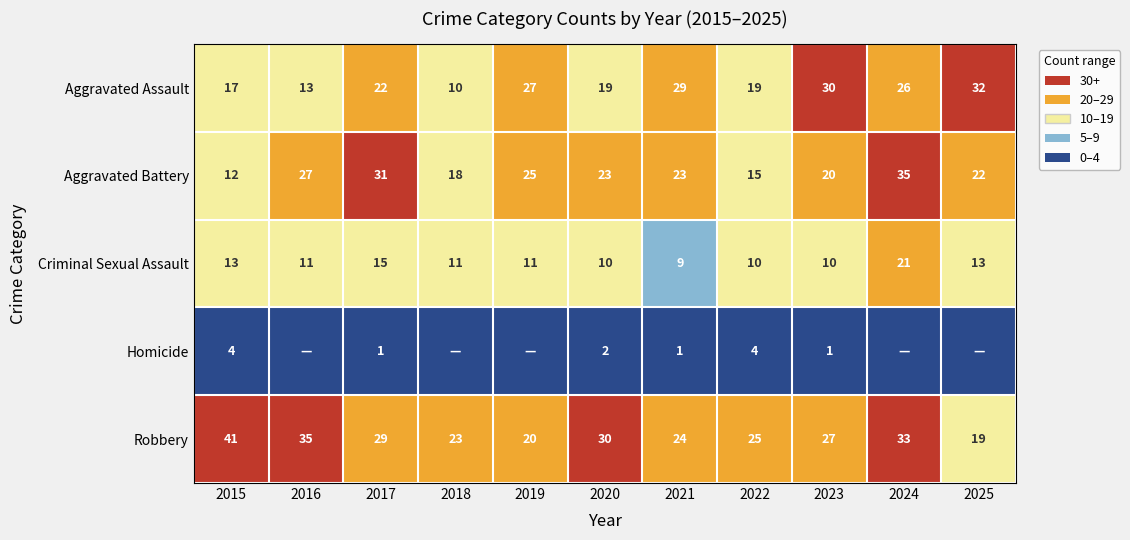

Is the value of Criminal Sexual Assault at 2022 greater than the value of Aggravated Assault at 2025?

No